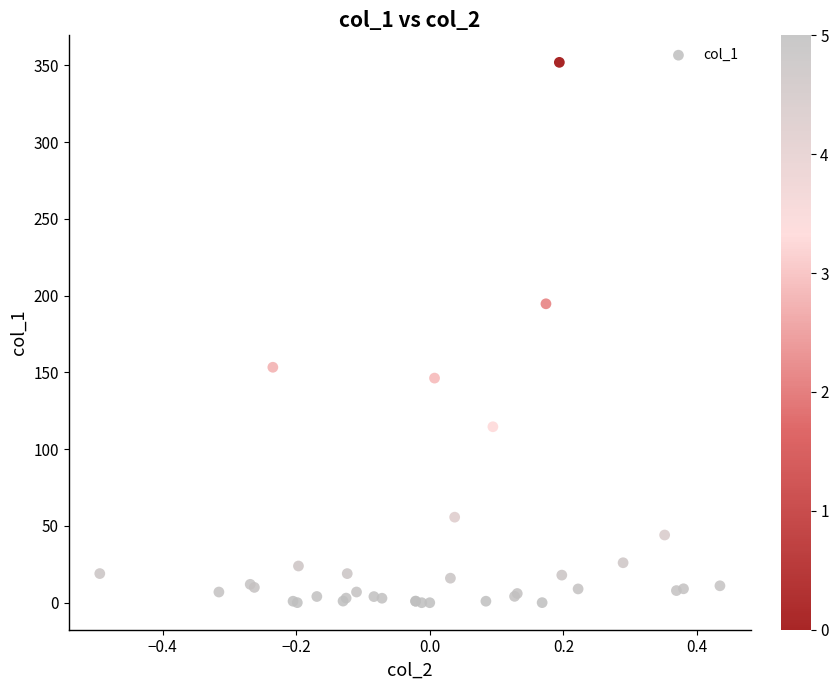

What Y value in the scatter plot is closest to 176?

194.7